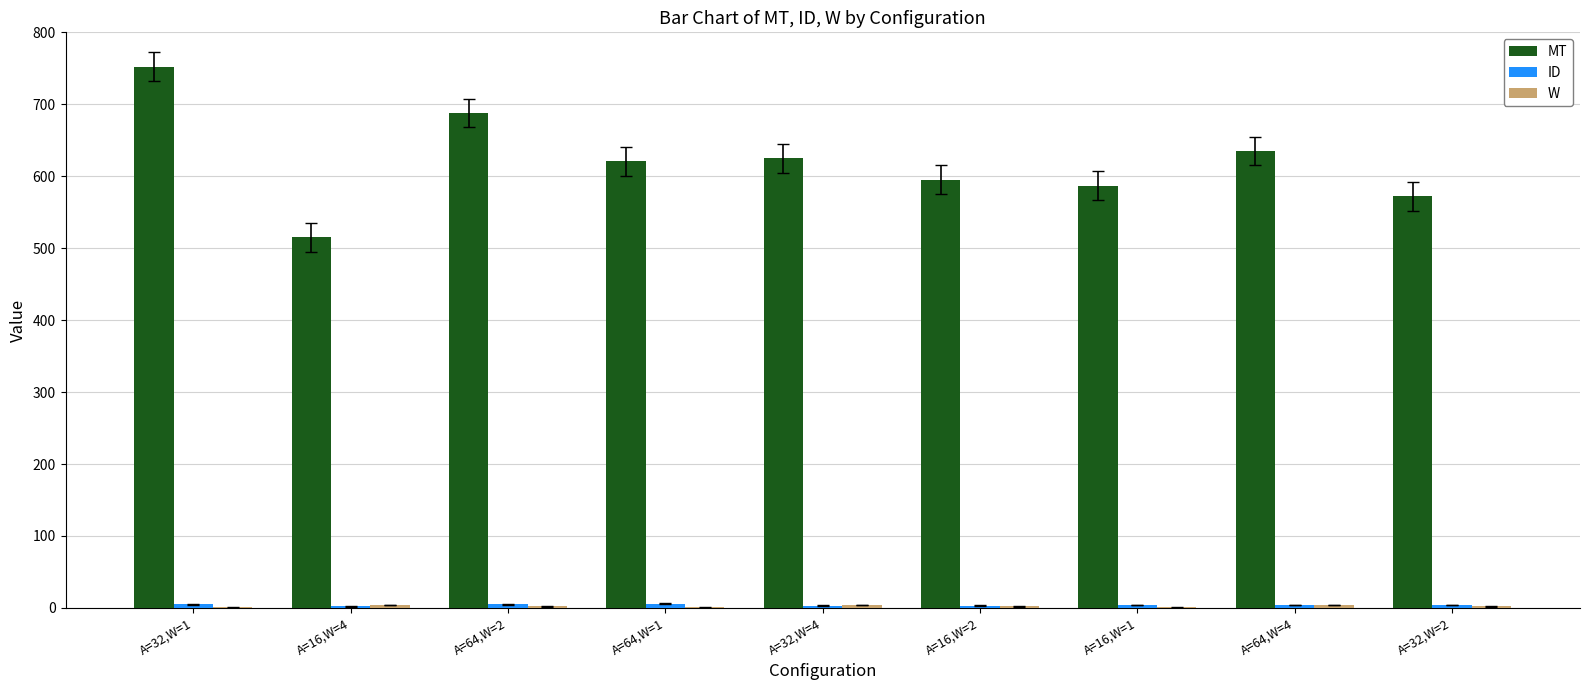

Are the bars grouped side by side (vs. stacked)?

Yes